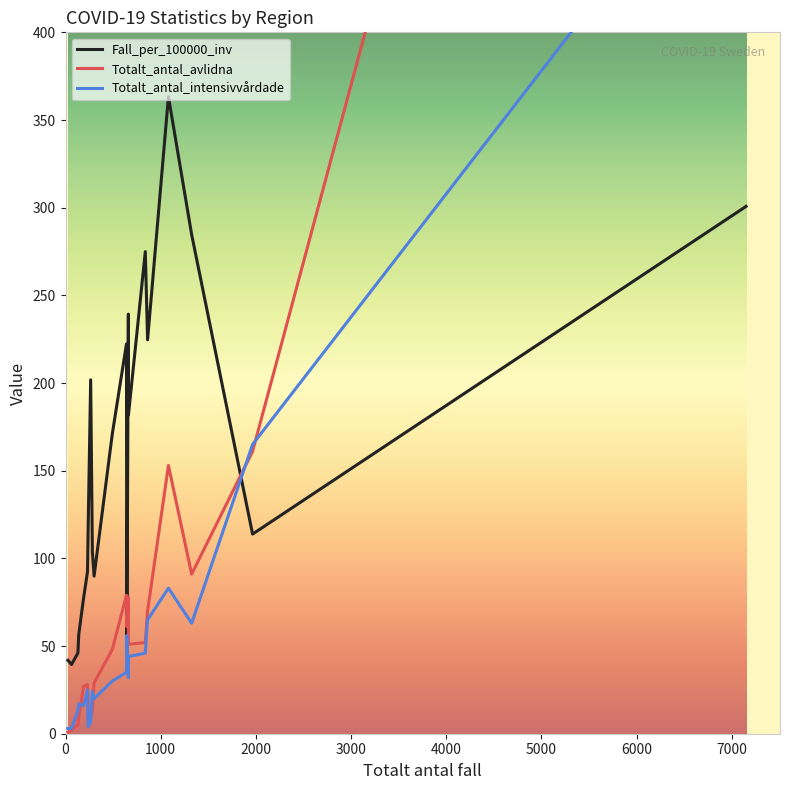

Is the value of Totalt_antal_avlidna at Kronoberg greater than the value of Totalt_antal_intensivvårdade at Västmanland?

No